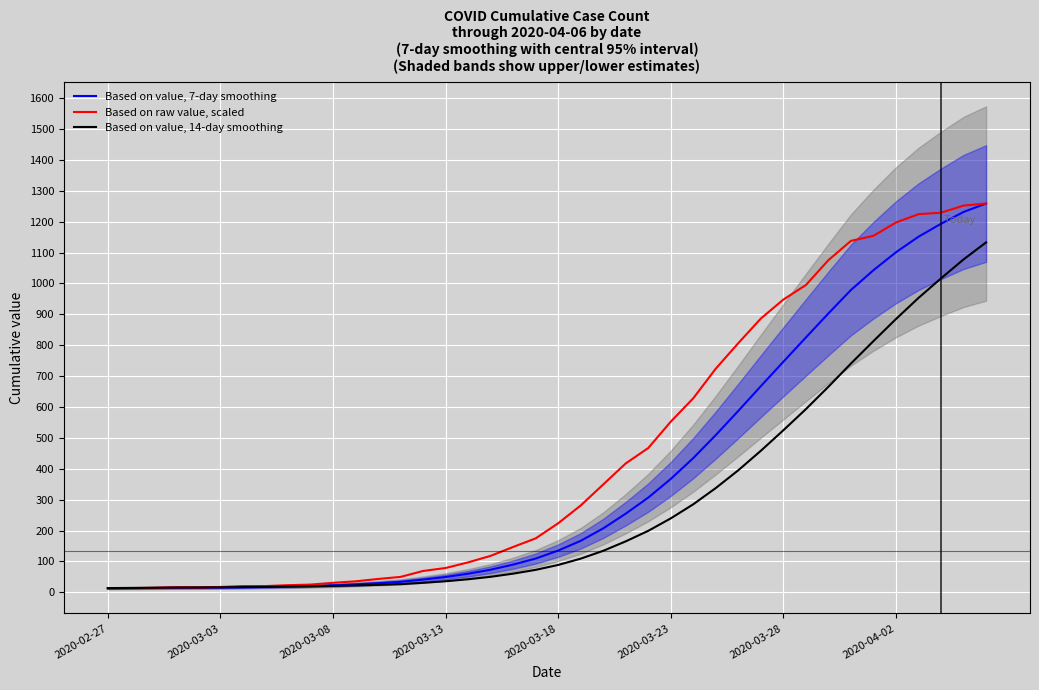

List the series in order of their peak value, highest first.

Based on value, 7-day smoothing, Based on raw value, scaled, Based on value, 14-day smoothing